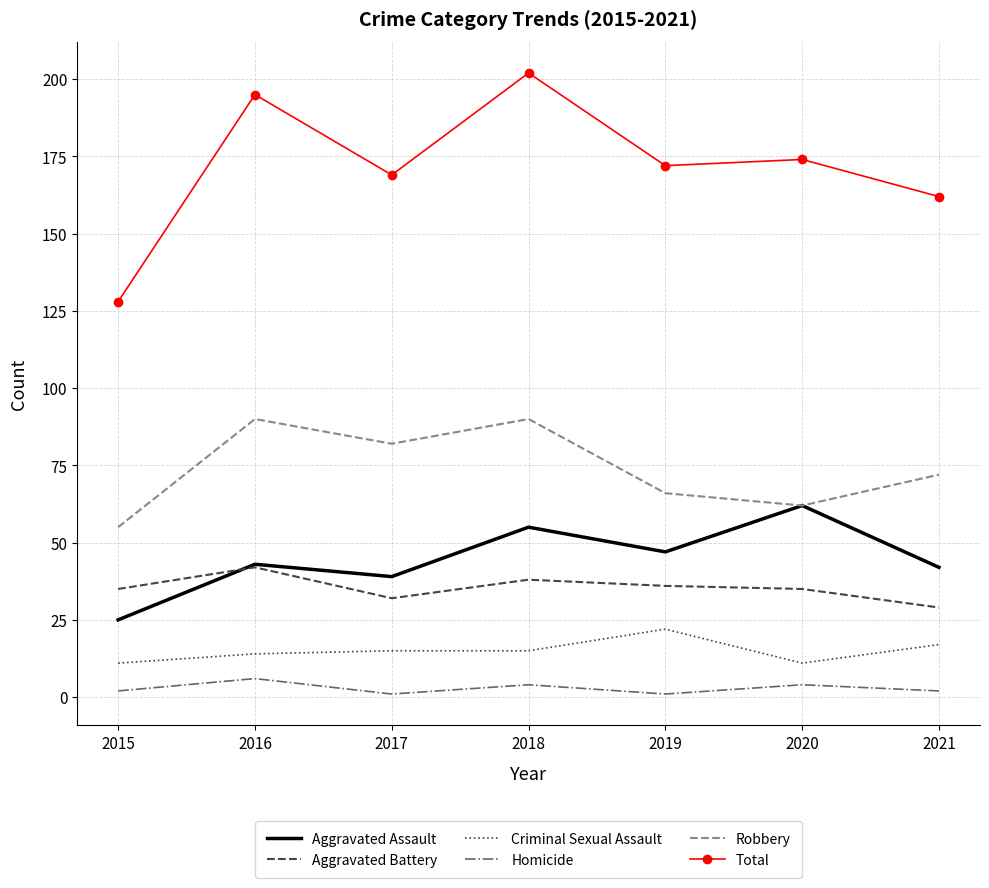

At which category does Total reach its first local valley?

2017